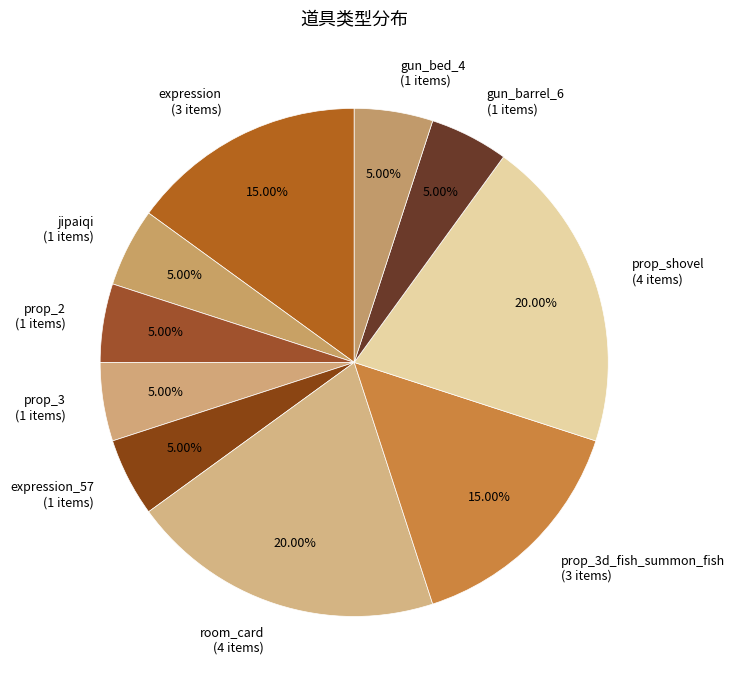

Does gun_bed_4 (1 items) account for over 50% of the chart?

No